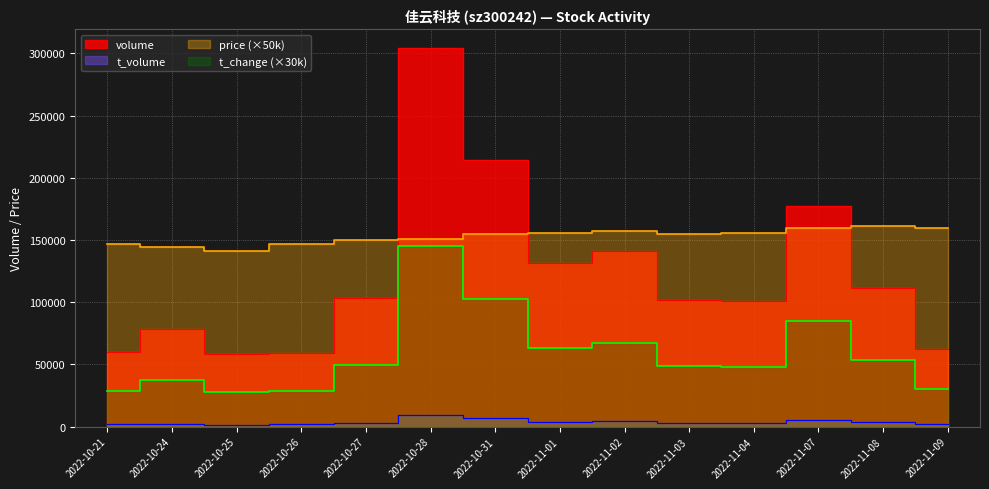

What is the average value of the price series?

152679